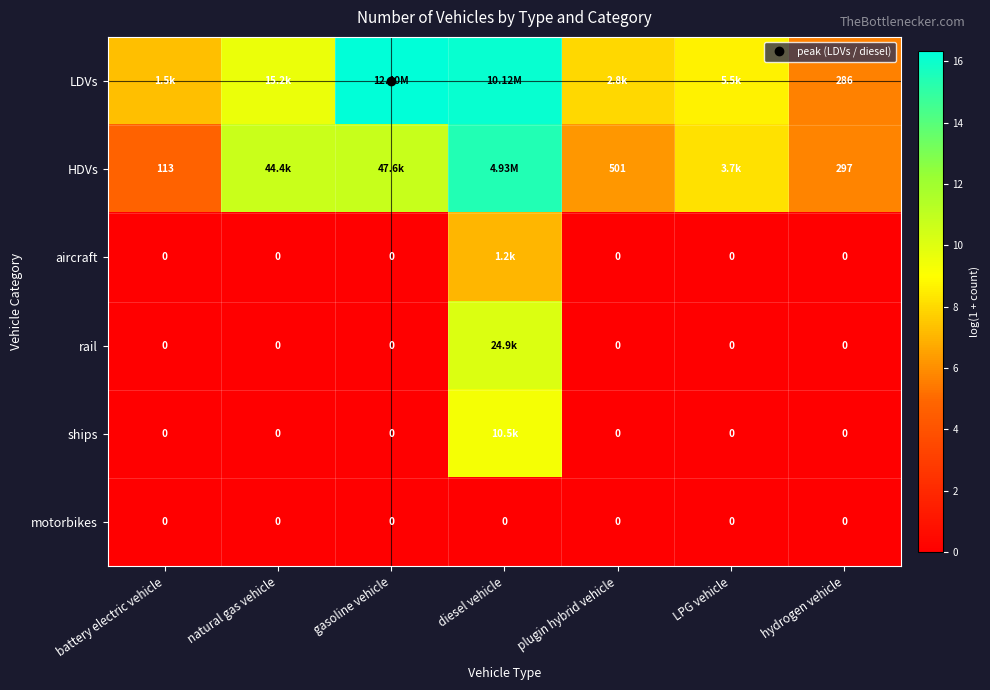

Where does the HDVs series first go above 8?

natural gas vehicle